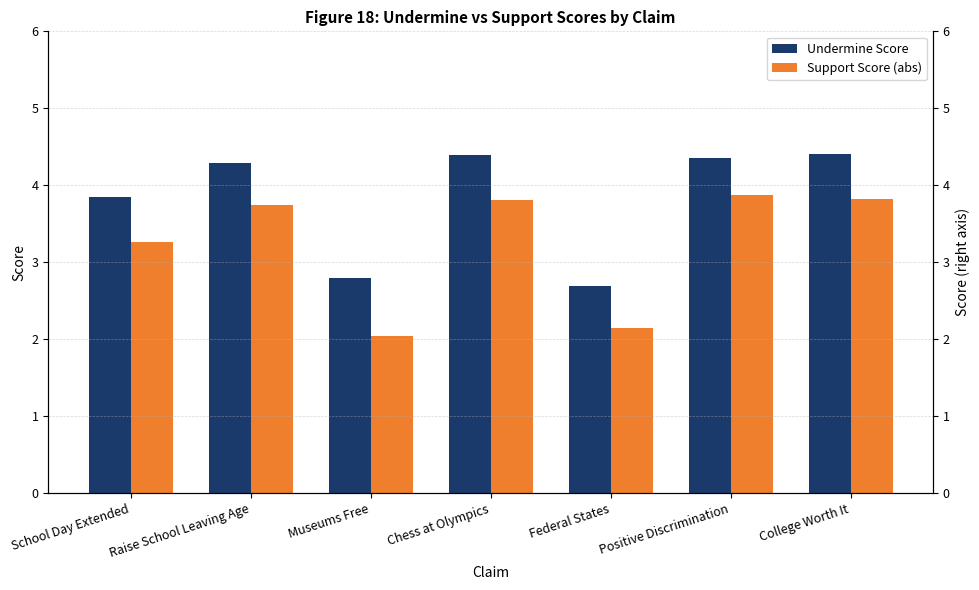

At which category does the chart reach its minimum across all series?

Museums Free